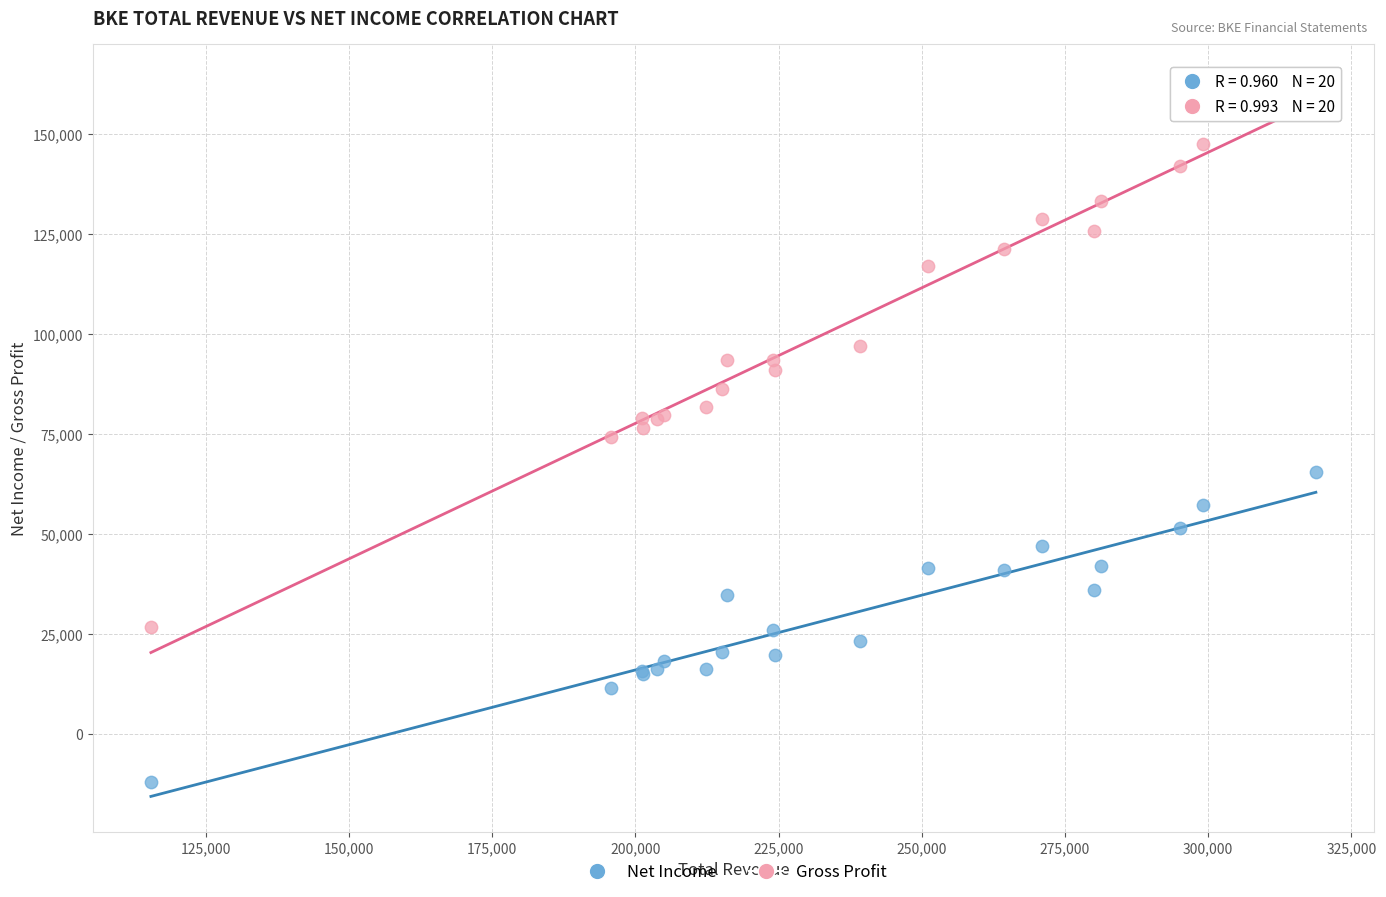

Which series has the largest Y range (max minus min)?

Gross Profit